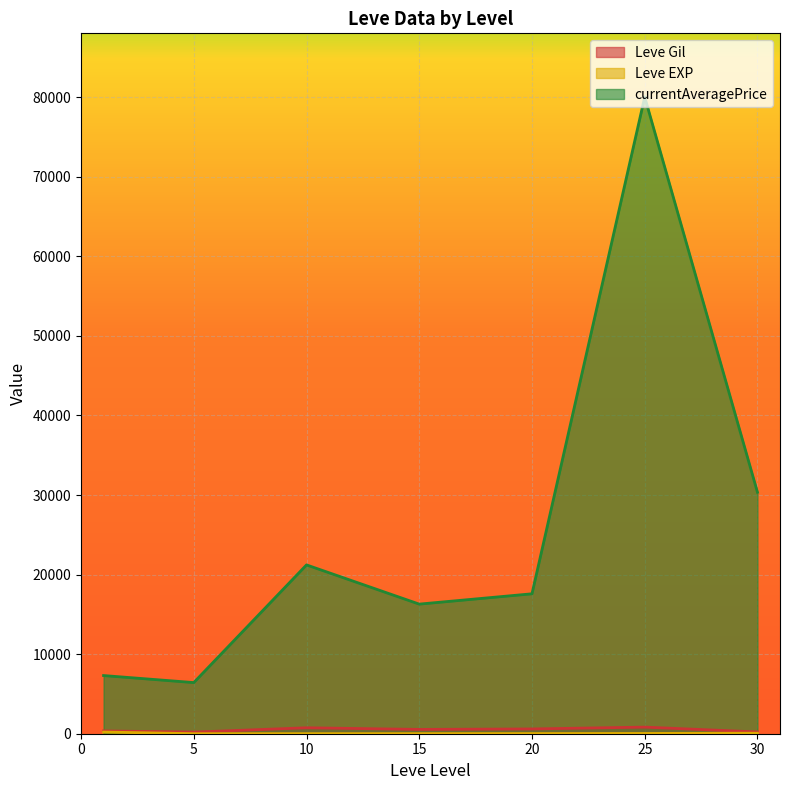

Read the Leve Gil value at 1, to the nearest 50.

100